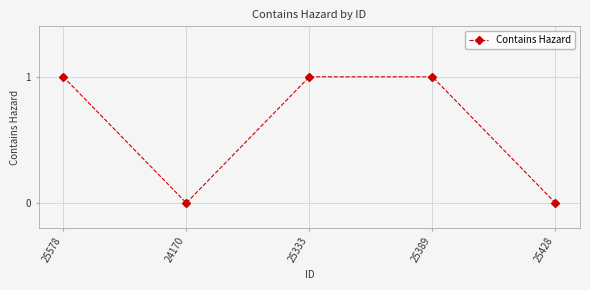

What is the label of the 5th point from the right?

25578